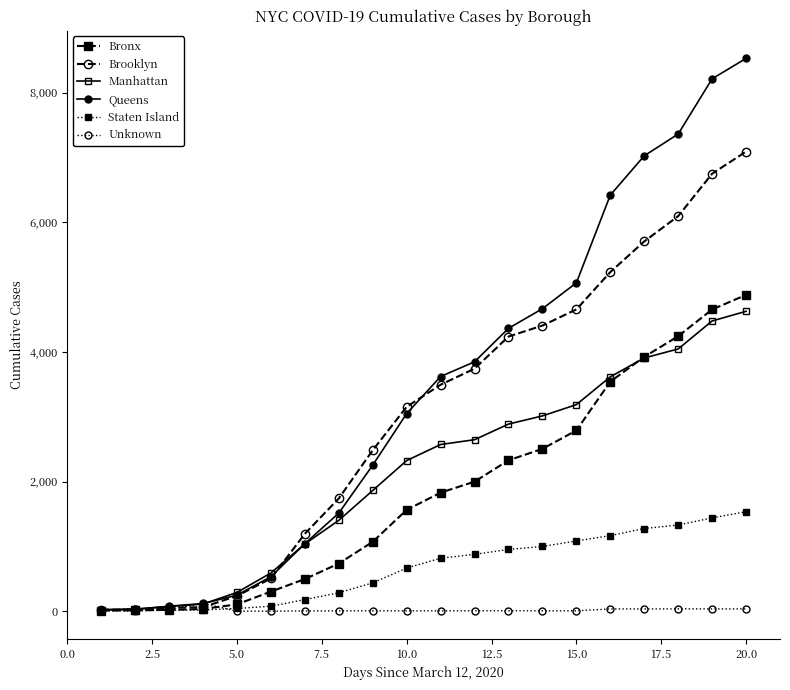

What are all the series names shown in the legend?

Bronx, Brooklyn, Manhattan, Queens, Staten Island, Unknown